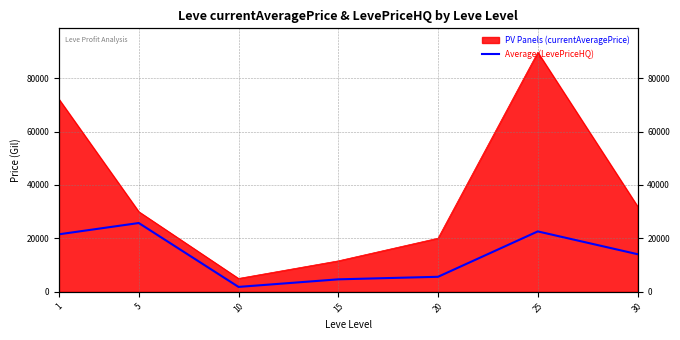

List the labels in order of value, smallest first.

10, 15, 20, 30, 1, 25, 5